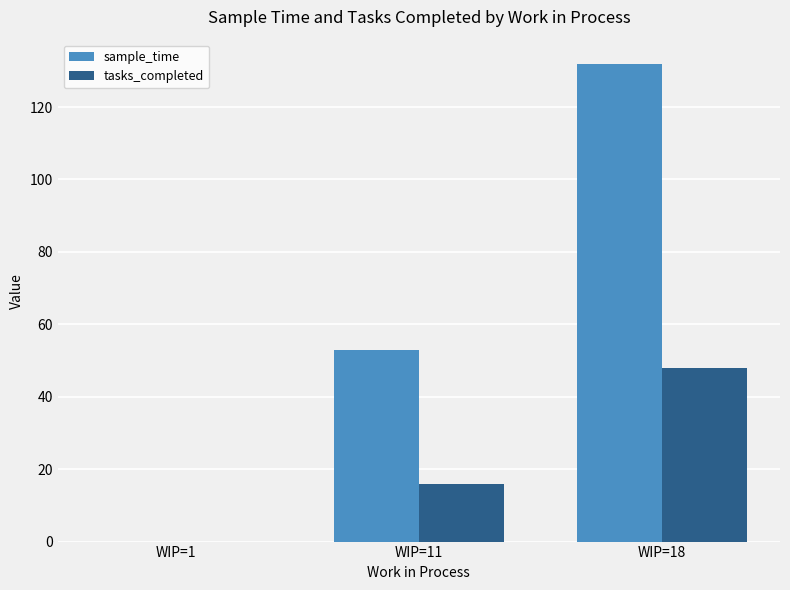

Reading right to left, what are all the values shown in this chart?

sample_time: WIP=18=132	WIP=11=53	WIP=1=0
tasks_completed: WIP=18=48	WIP=11=16	WIP=1=0